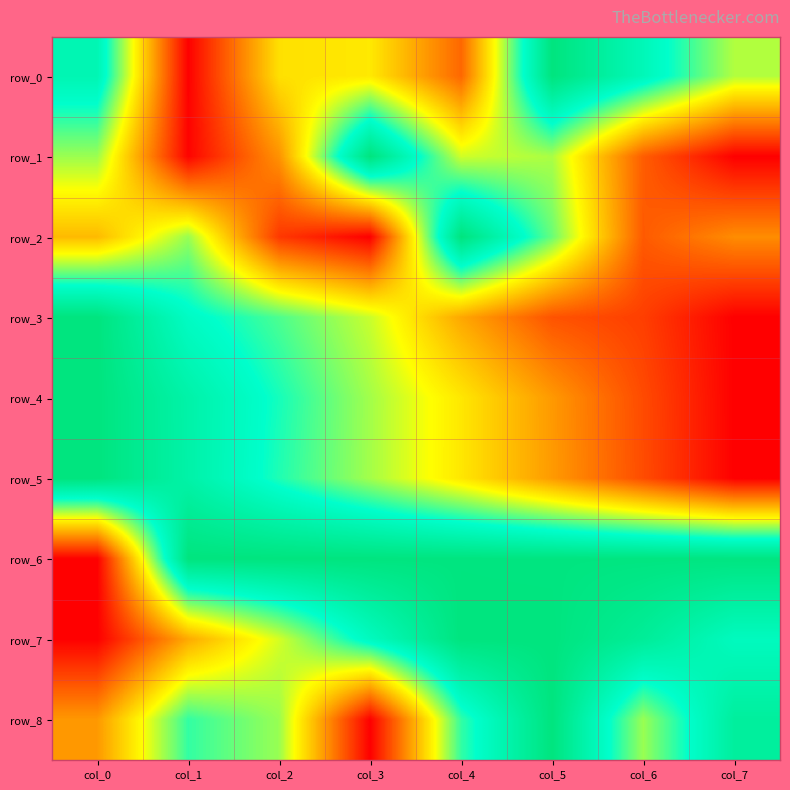

List the labels in order of row_8 value, largest first.

col_5, col_7, col_1, col_4, col_2, col_6, col_0, col_3